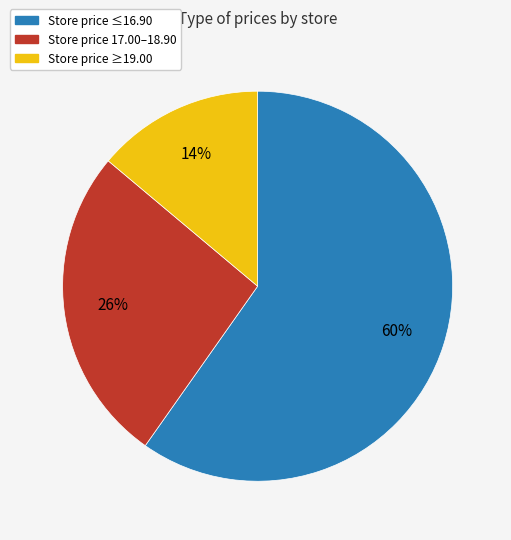

Does any single category account for the majority?

Yes